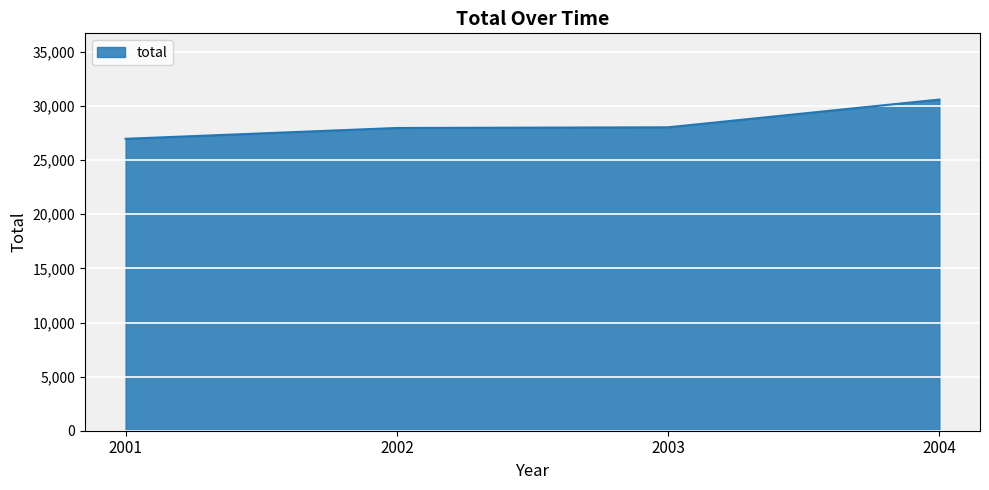

What is the difference between the maximum and minimum values?

3626